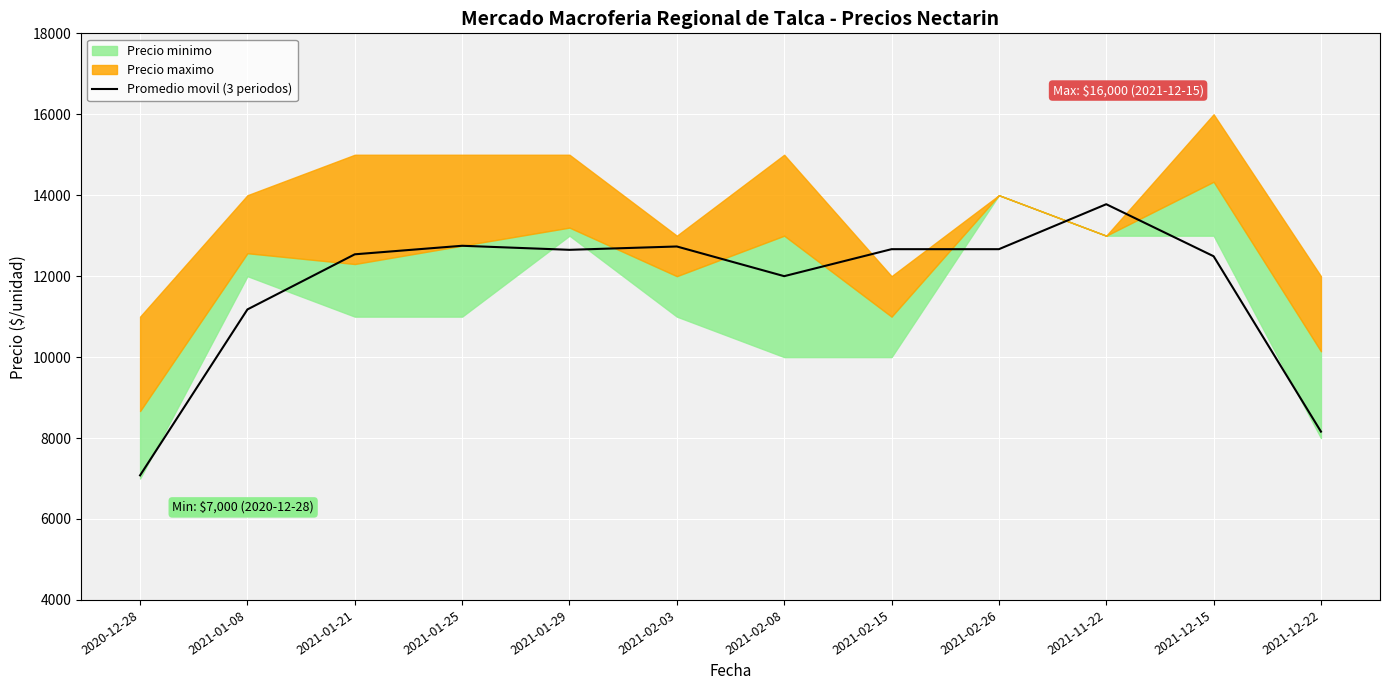

True or false: there are more than 2 points higher than both neighbors.

True